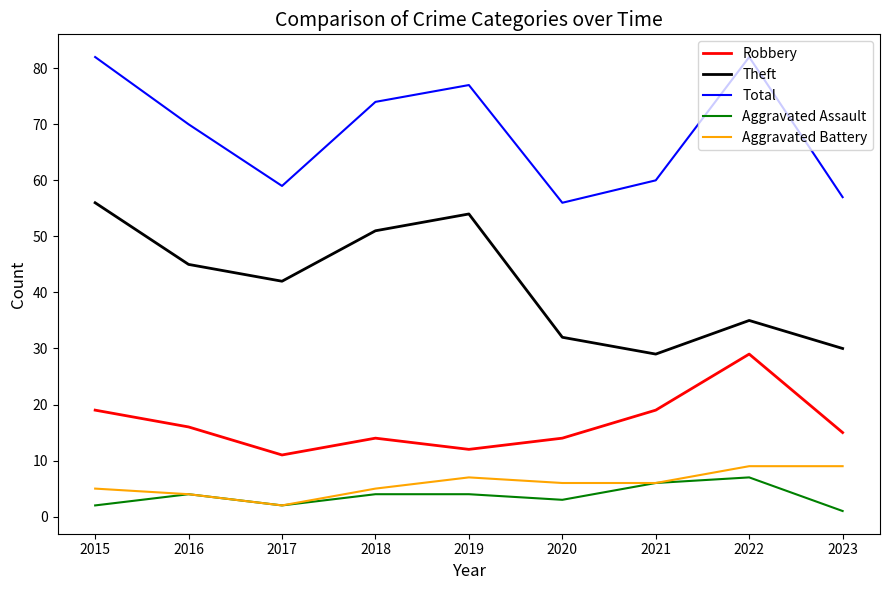

What is the spread (max minus min) of values at 2015?

80